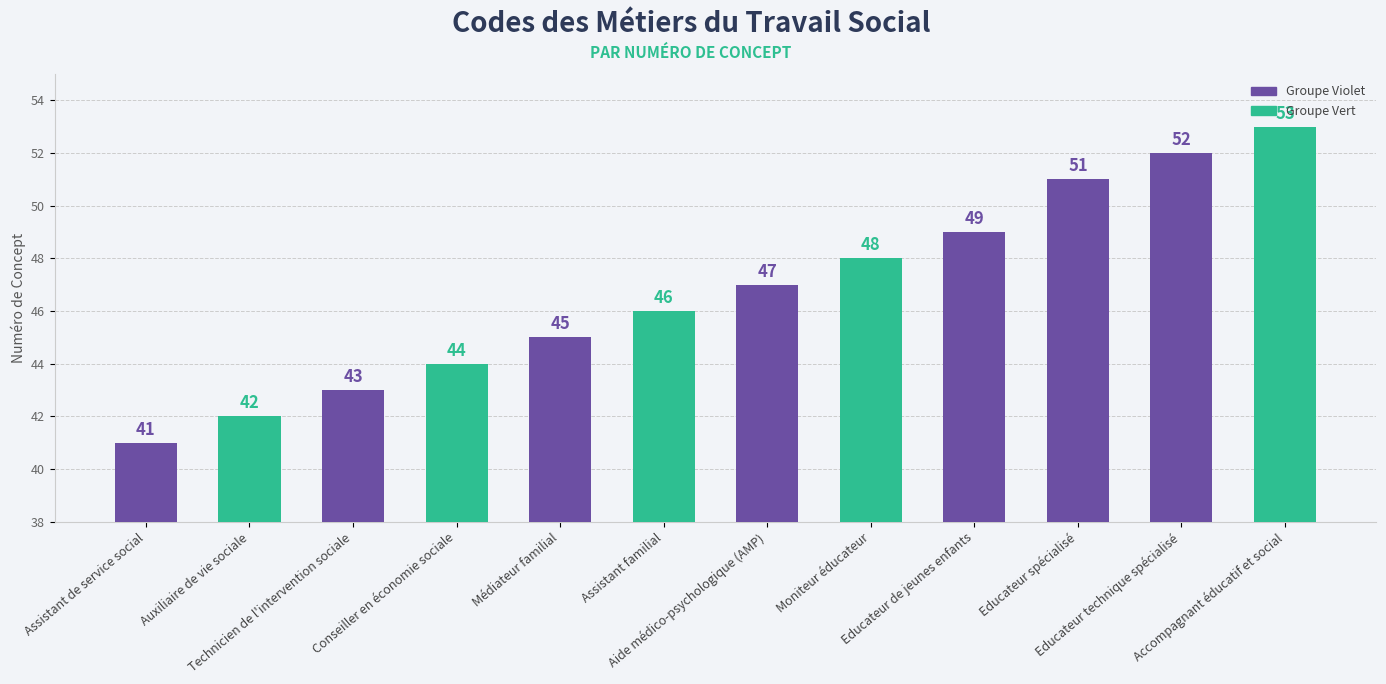

Rank the categories by value from highest to lowest.

Accompagnant éducatif et social, Educateur technique spécialisé, Educateur spécialisé, Educateur de jeunes enfants, Moniteur éducateur, Aide médico-psychologique (AMP), Assistant familial, Médiateur familial, Conseiller en économie sociale, Technicien de l'intervention sociale, Auxiliaire de vie sociale, Assistant de service social